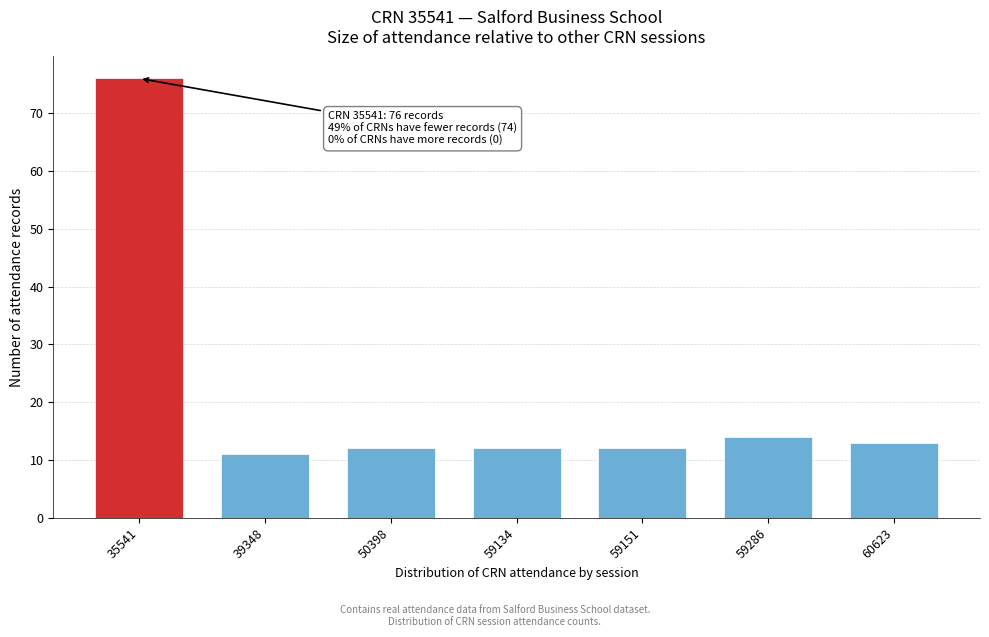

Reading left to right, extract all data points from this chart.

76	11	12	12	12	14	13